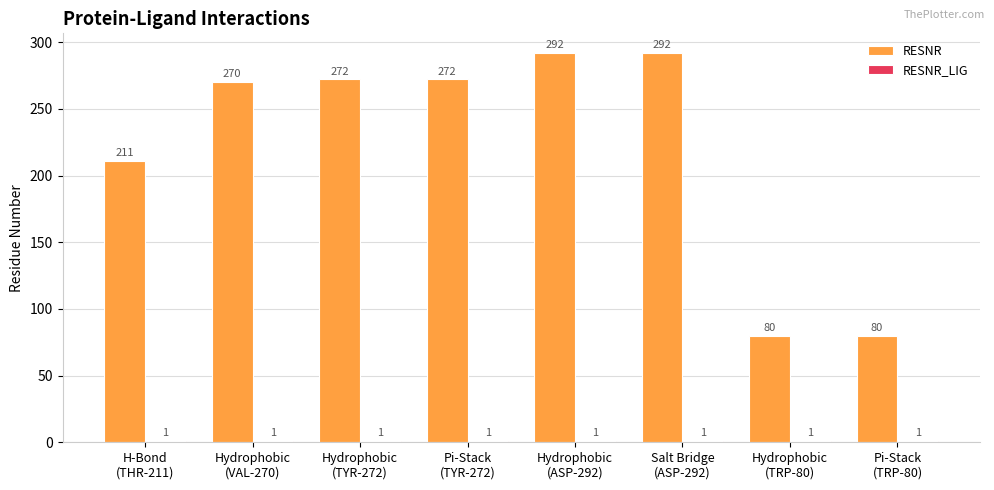

At how many categories does at least one series exceed 118?

6